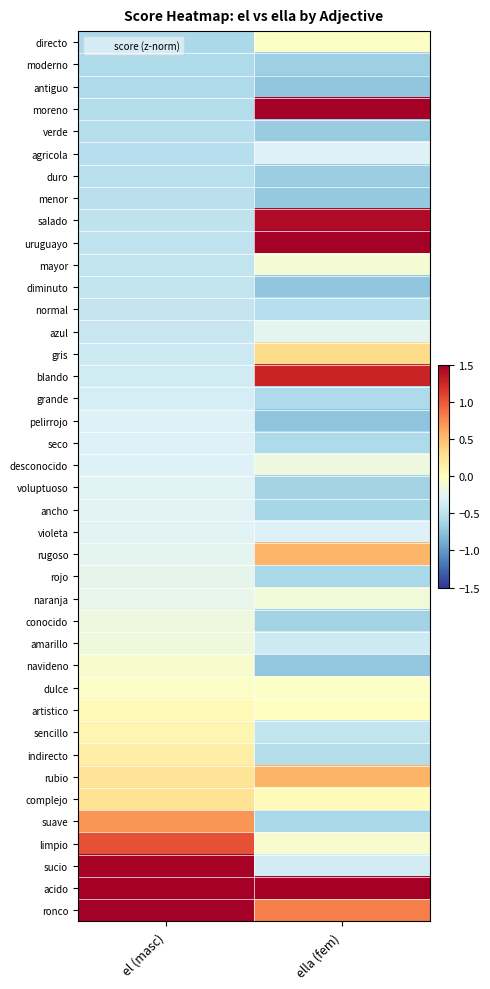

Reading left to right, what are all the values shown in this chart?

directo: el (masc)=-0.6	ella (fem)=-0.0
moderno: el (masc)=-0.6	ella (fem)=-0.7
antiguo: el (masc)=-0.6	ella (fem)=-0.7
moreno: el (masc)=-0.5	ella (fem)=2.1
verde: el (masc)=-0.5	ella (fem)=-0.7
agricola: el (masc)=-0.5	ella (fem)=-0.3
duro: el (masc)=-0.5	ella (fem)=-0.7
menor: el (masc)=-0.5	ella (fem)=-0.7
salado: el (masc)=-0.5	ella (fem)=1.4
uruguayo: el (masc)=-0.5	ella (fem)=2.8
mayor: el (masc)=-0.5	ella (fem)=-0.1
diminuto: el (masc)=-0.5	ella (fem)=-0.7
normal: el (masc)=-0.5	ella (fem)=-0.5
azul: el (masc)=-0.4	ella (fem)=-0.2
gris: el (masc)=-0.4	ella (fem)=0.3
blando: el (masc)=-0.4	ella (fem)=1.3
grande: el (masc)=-0.4	ella (fem)=-0.6
pelirrojo: el (masc)=-0.3	ella (fem)=-0.7
seco: el (masc)=-0.3	ella (fem)=-0.6
desconocido: el (masc)=-0.3	ella (fem)=-0.2
voluptuoso: el (masc)=-0.3	ella (fem)=-0.6
ancho: el (masc)=-0.3	ella (fem)=-0.6
violeta: el (masc)=-0.3	ella (fem)=-0.3
rugoso: el (masc)=-0.3	ella (fem)=0.5
rojo: el (masc)=-0.2	ella (fem)=-0.6
naranja: el (masc)=-0.2	ella (fem)=-0.1
conocido: el (masc)=-0.2	ella (fem)=-0.6
amarillo: el (masc)=-0.2	ella (fem)=-0.4
navideno: el (masc)=-0.1	ella (fem)=-0.7
dulce: el (masc)=-0.0	ella (fem)=-0.0
artistico: el (masc)=0.1	ella (fem)=-0.0
sencillo: el (masc)=0.1	ella (fem)=-0.5
indirecto: el (masc)=0.2	ella (fem)=-0.5
rubio: el (masc)=0.3	ella (fem)=0.6
complejo: el (masc)=0.3	ella (fem)=0.0
suave: el (masc)=0.7	ella (fem)=-0.6
limpio: el (masc)=1.0	ella (fem)=-0.1
sucio: el (masc)=1.5	ella (fem)=-0.4
acido: el (masc)=2.1	ella (fem)=3.9
ronco: el (masc)=5.2	ella (fem)=0.8